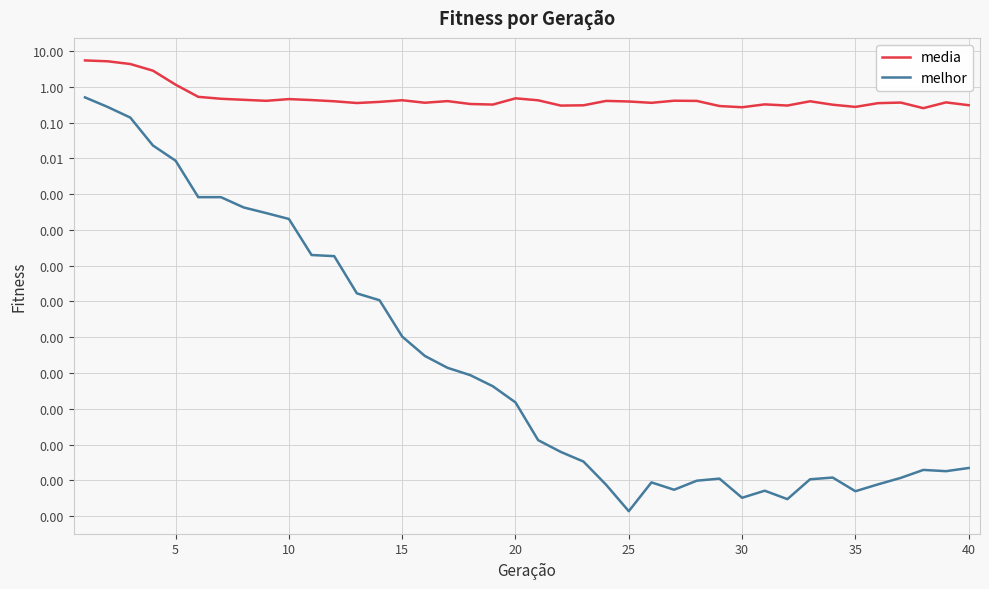

The value of melhor at 20 is 0.0. True or false?

True